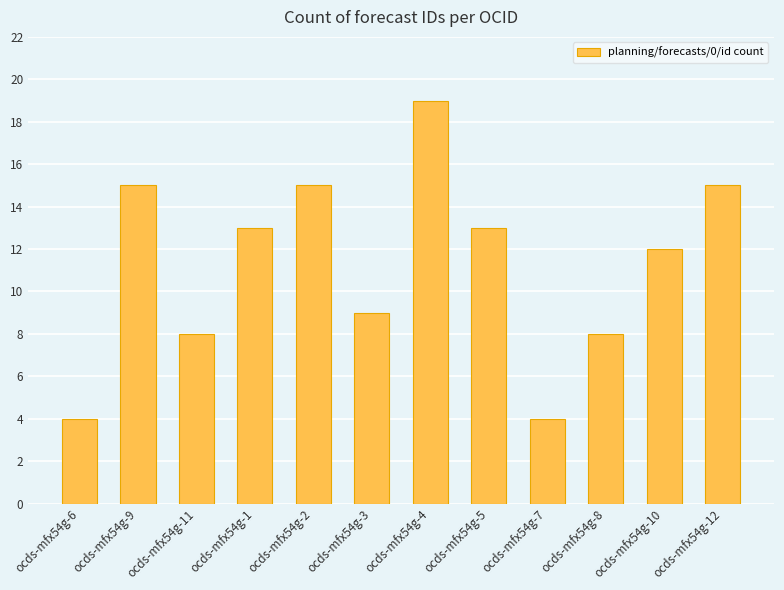

Which has a higher value, ocds-mfx54g-11 or ocds-mfx54g-10?

ocds-mfx54g-10